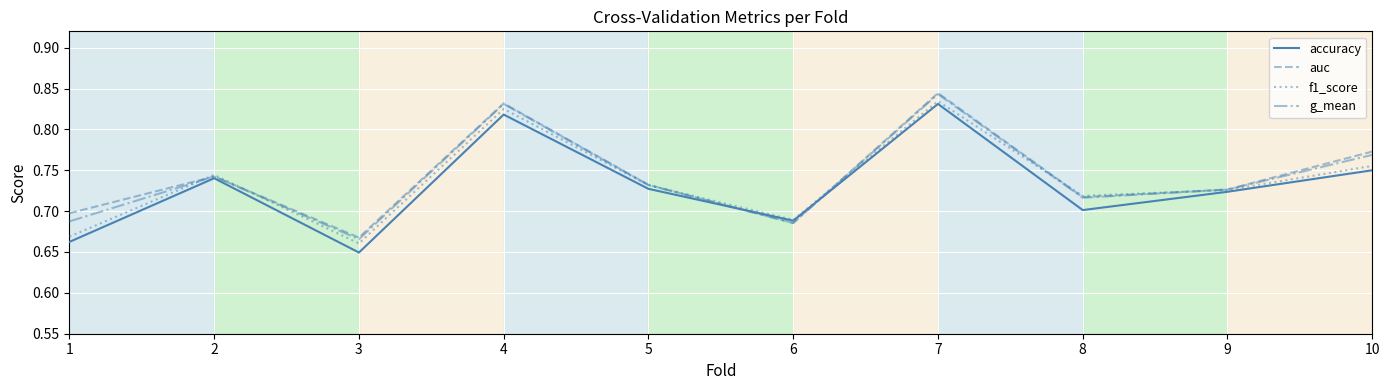

The auc series shows 0.7 at 2. True or false?

True